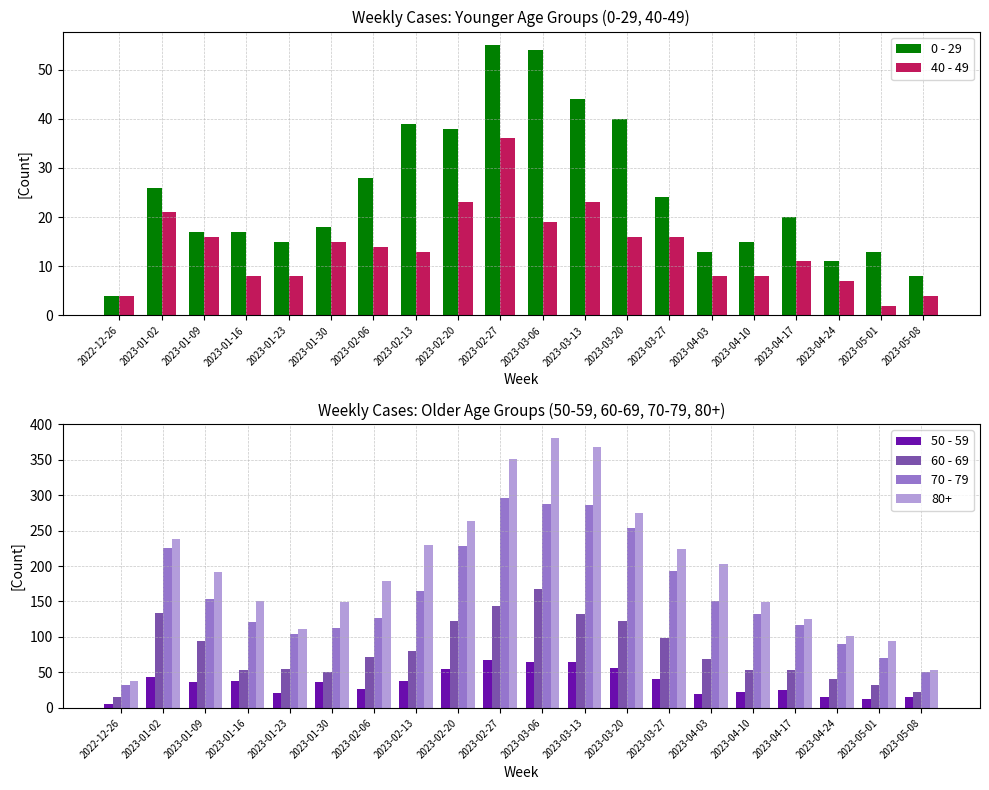

At which label does 40 - 49 reach its peak?

2023-02-27